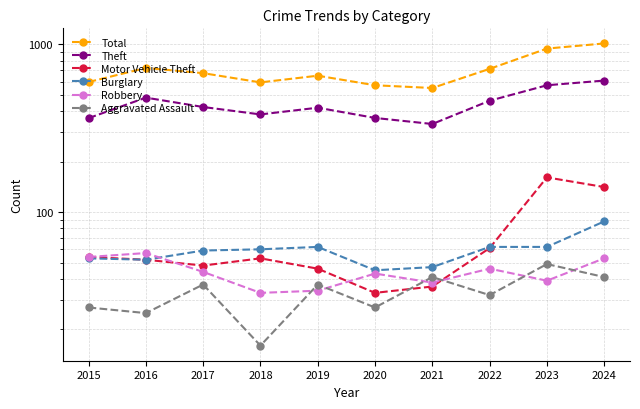

What is the difference between the highest and lowest values at 2019?

616